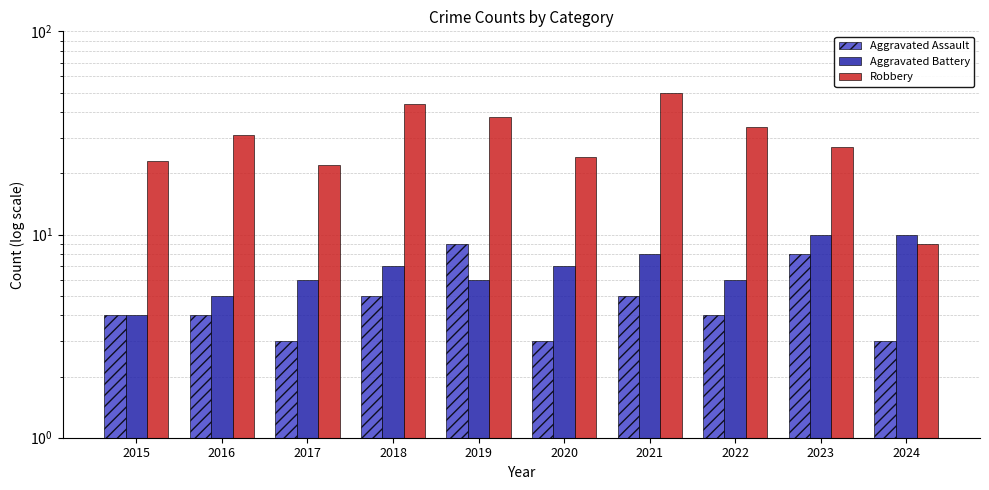

Read the Aggravated Battery value at 2023.

10